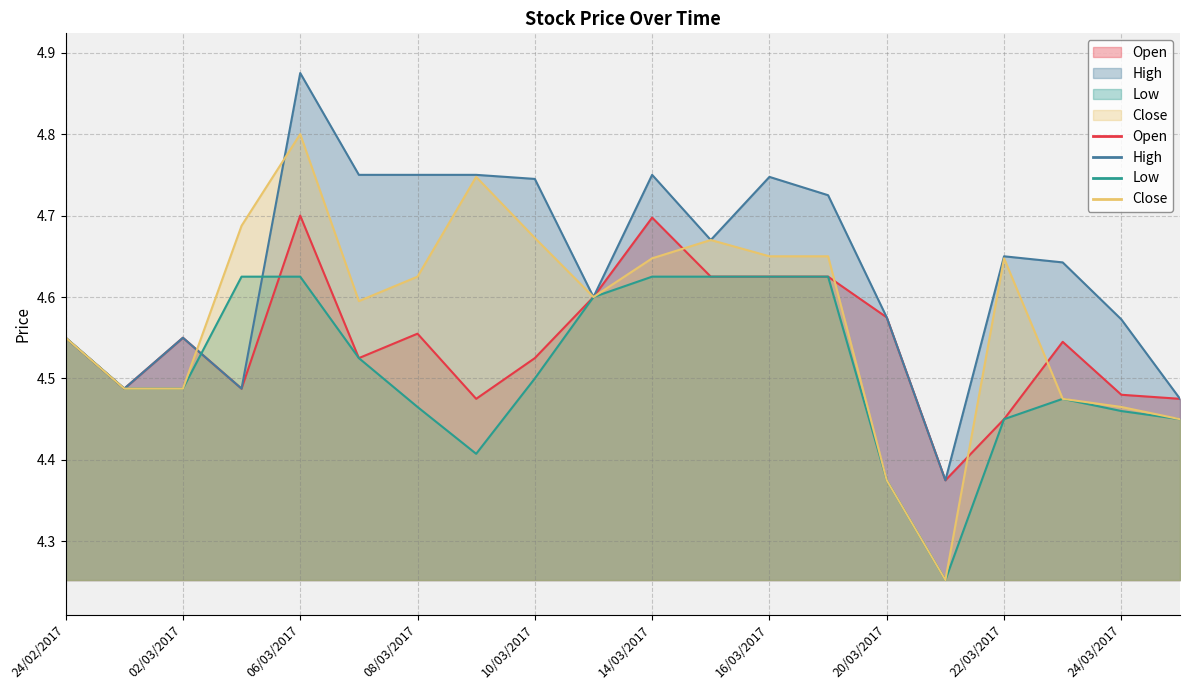

What is the average value of the High series?

4.6